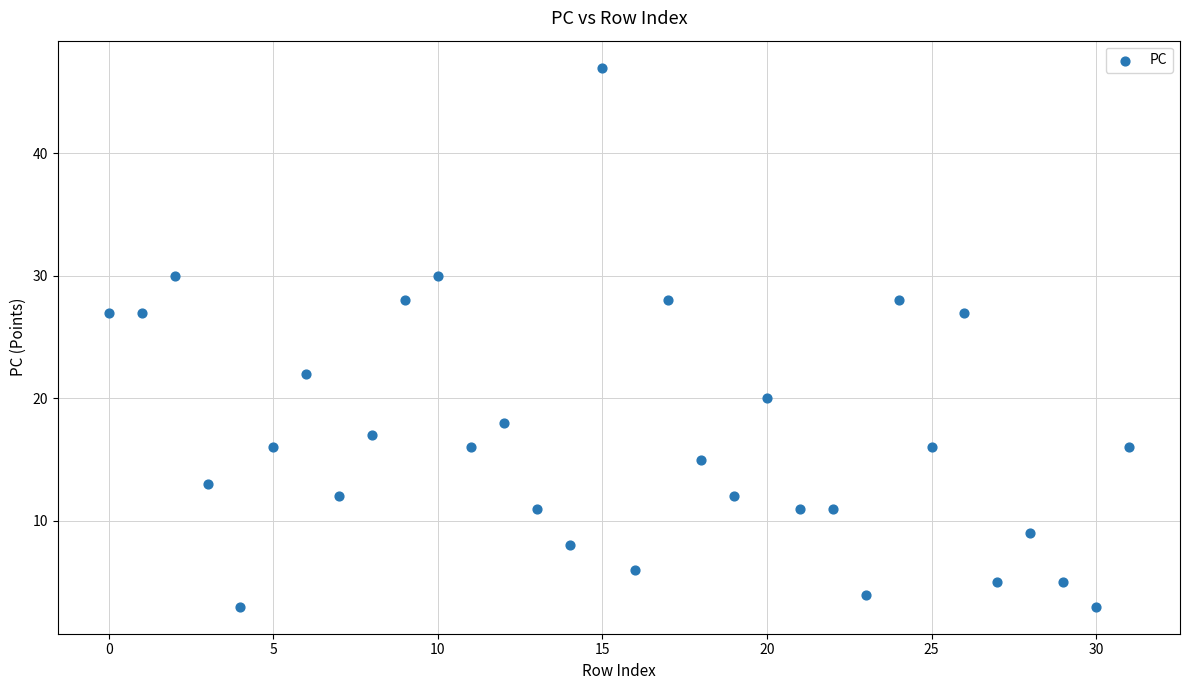

What is the range of Y values (max minus min)?

44